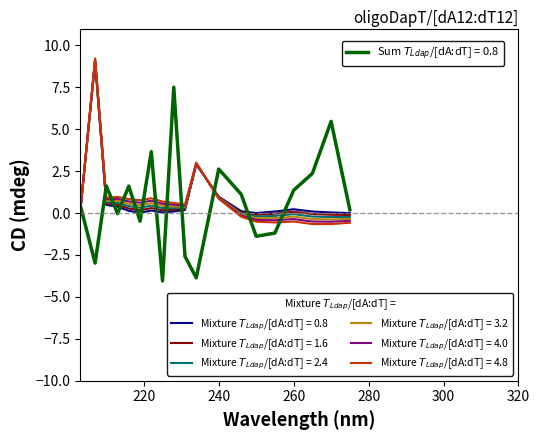

What is the smallest value displayed?

-4.0